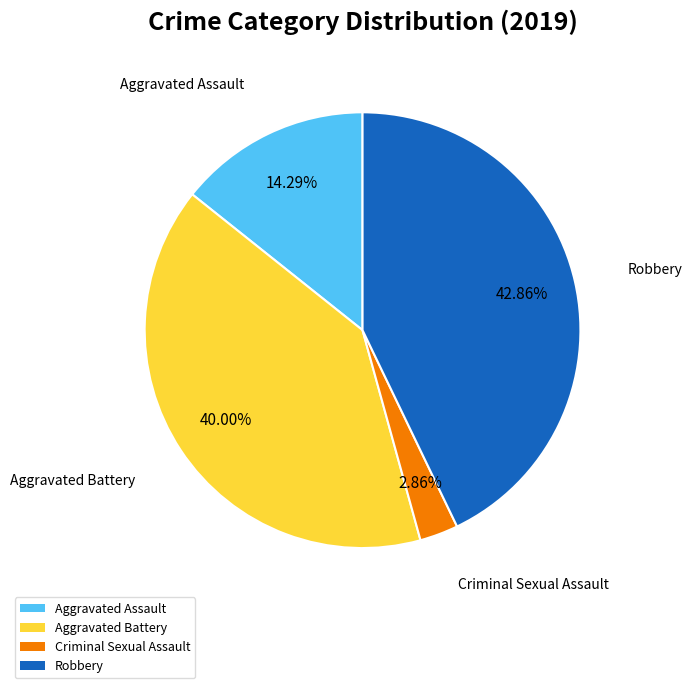

Which category has the smallest portion of the pie?

Criminal Sexual Assault